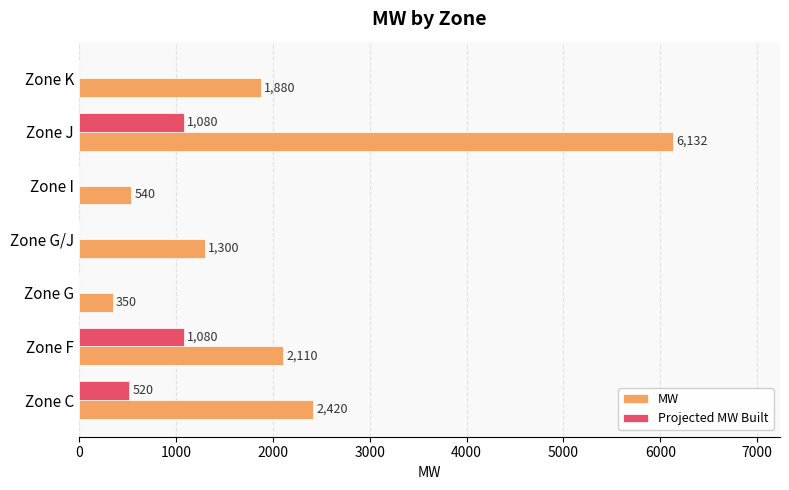

Count the number of data series in this chart.

2